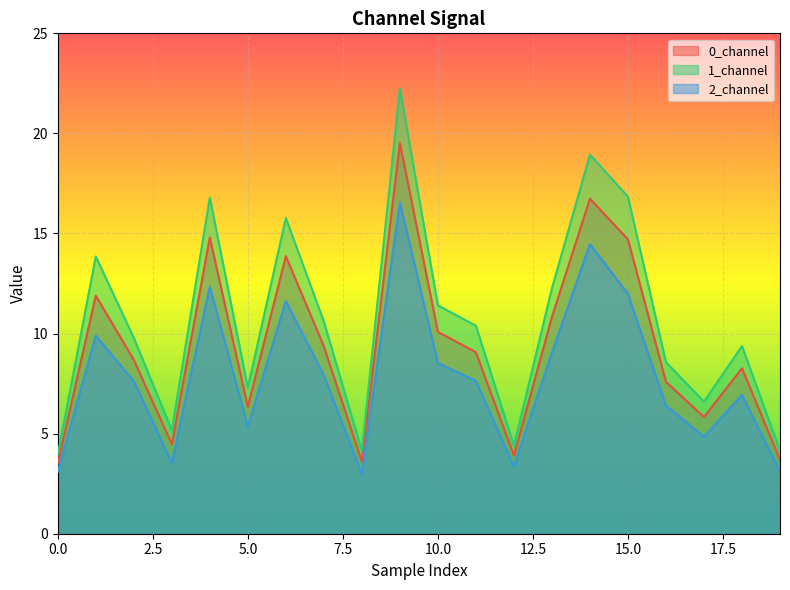

True or false: 0_channel and 1_channel cross at least once.

False